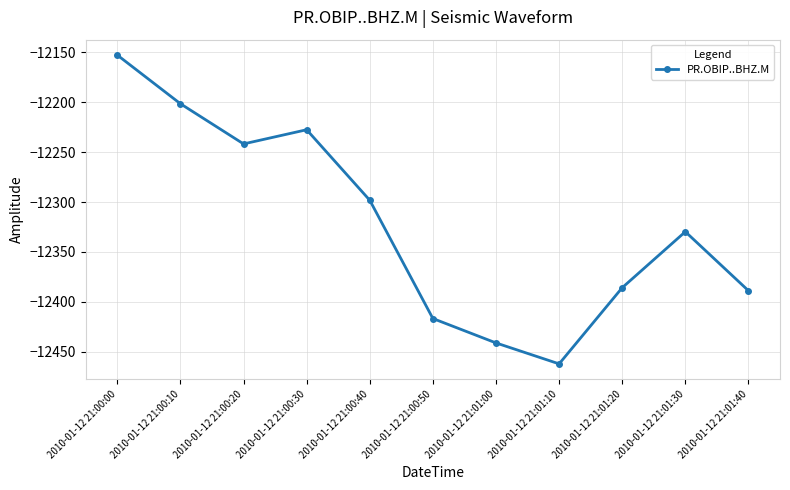

Does the chart display data point markers on the line(s)?

Yes